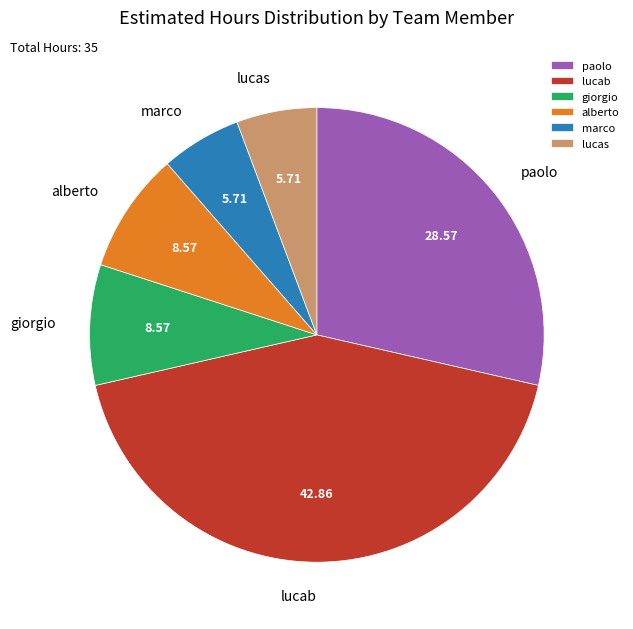

True or false: giorgio accounts for 1% of the total.

False